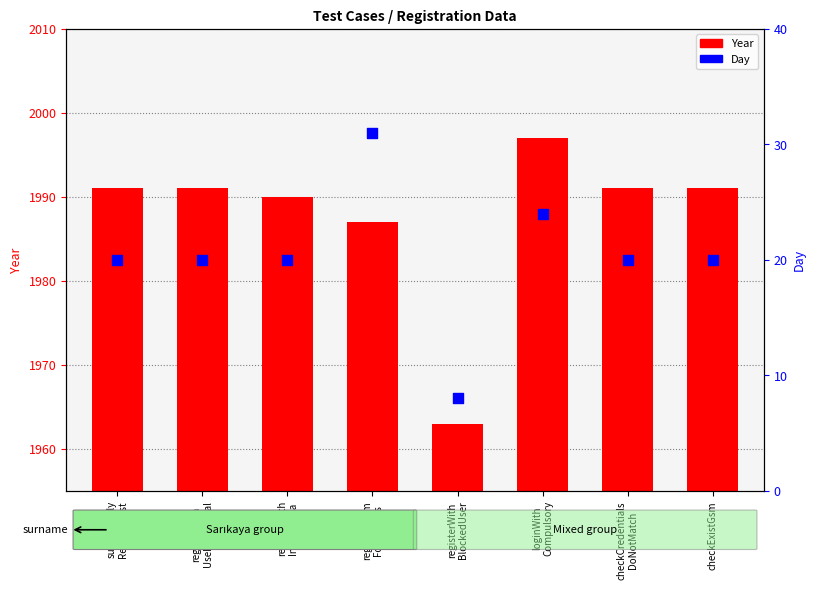

Is the value of Year at checkCredentials
DoNotMatch greater than the value of Day at registerWith
UseFunctional?

Yes